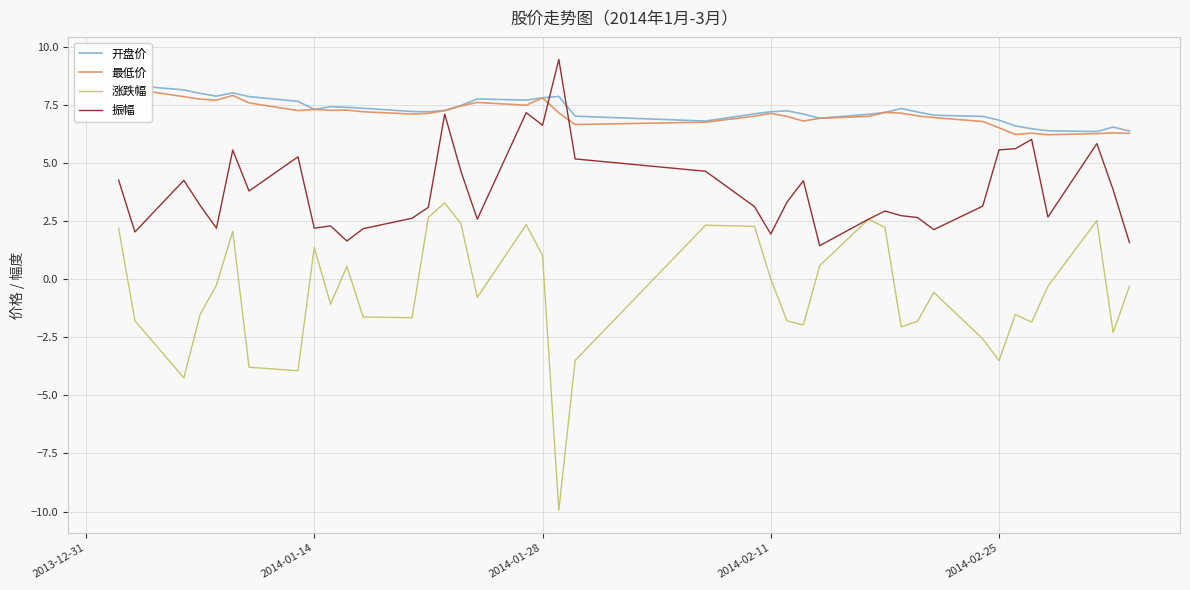

What is the average value of the 涨跌幅 series?

-0.6